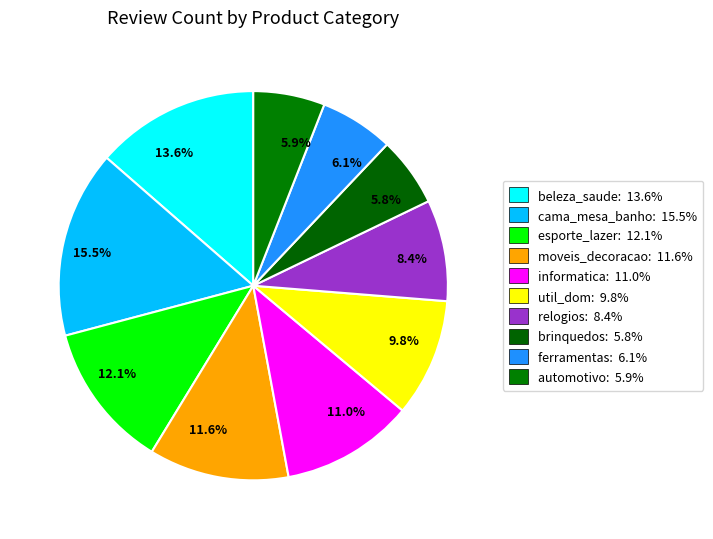

How many segments does this pie chart have?

10